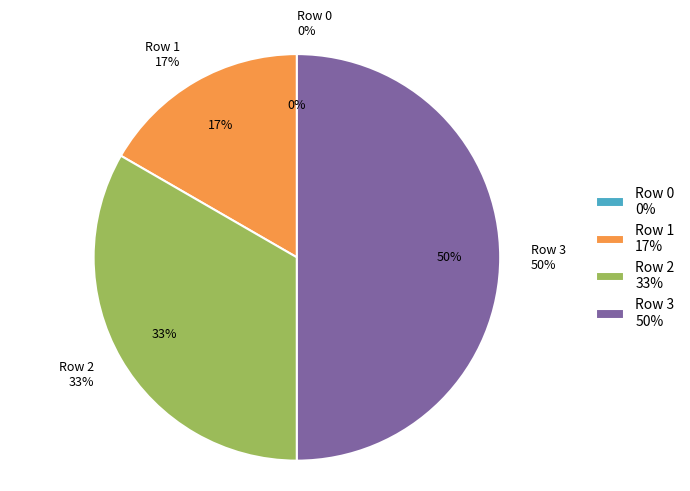

What is the smallest slice in the pie chart?

Row 0